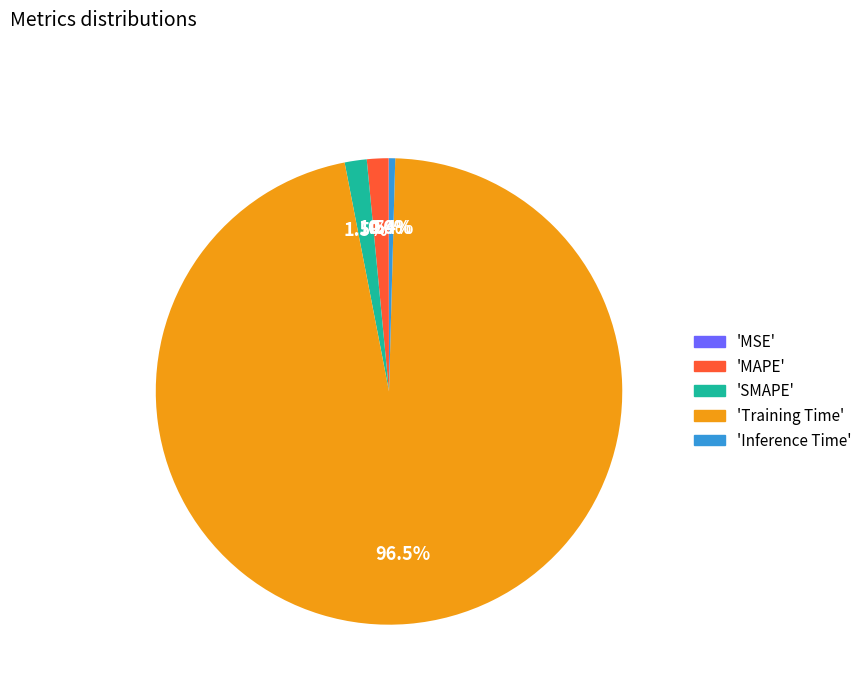

Does any single category account for the majority?

Yes